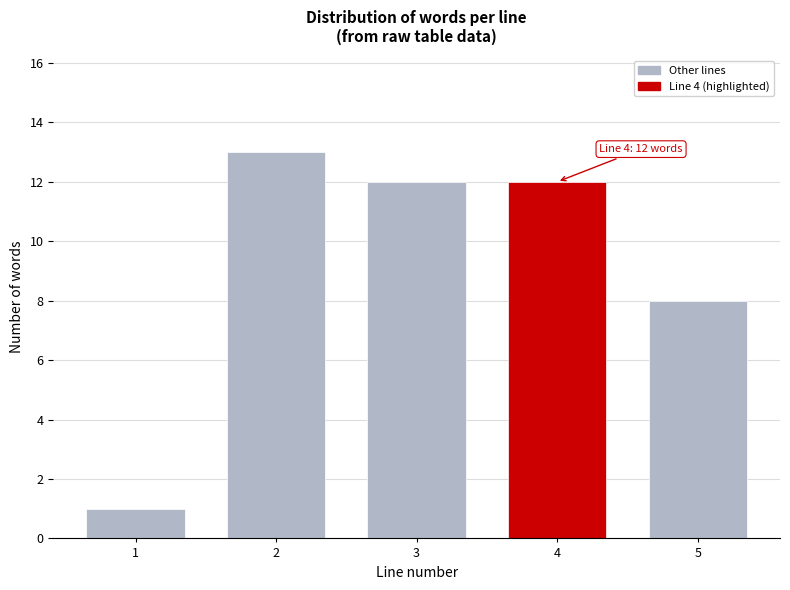

Reading left to right, list all the values displayed in this chart.

1=1	2=13	3=12	4=12	5=8